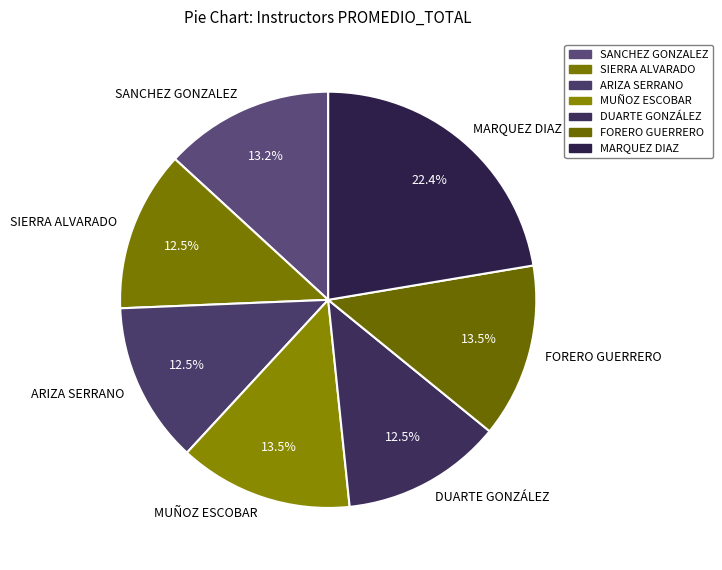

The ARIZA SERRANO slice represents 7% of the pie. True or false?

False